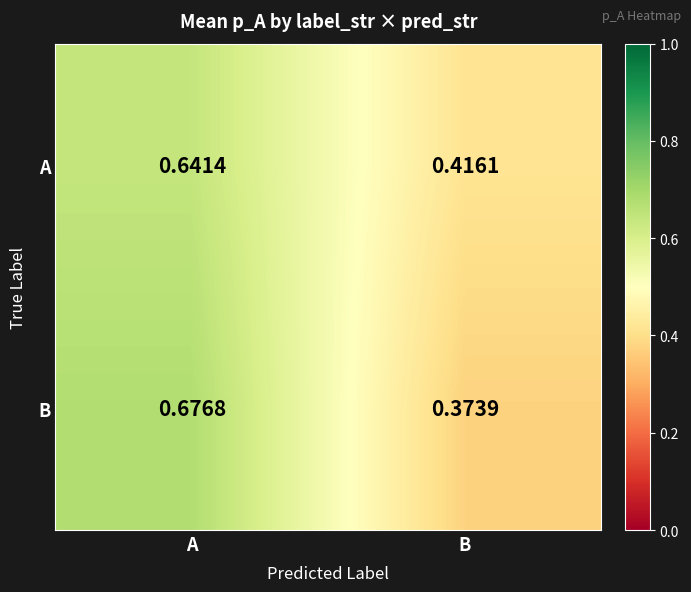

Which label corresponds to the largest value in the chart?

A